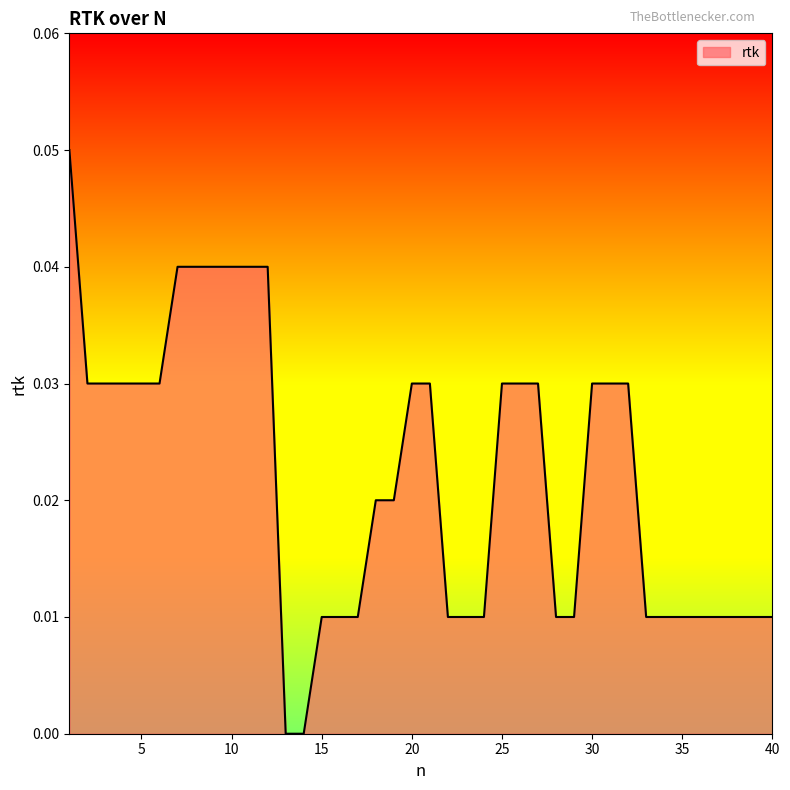

List the labels in order of value, smallest first.

13, 14, 15, 16, 17, 22, 23, 24, 28, 29, 33, 34, 35, 36, 37, 38, 39, 40, 18, 19, 2, 3, 4, 5, 6, 20, 21, 25, 26, 27, 30, 31, 32, 7, 8, 9, 10, 11, 12, 1